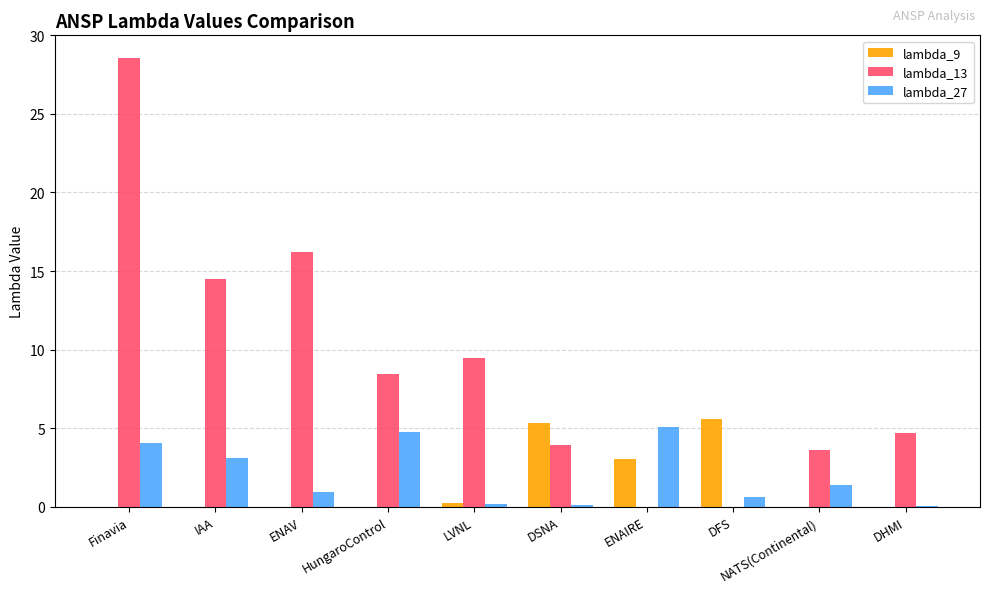

At which category is the sum across all series the highest?

Finavia